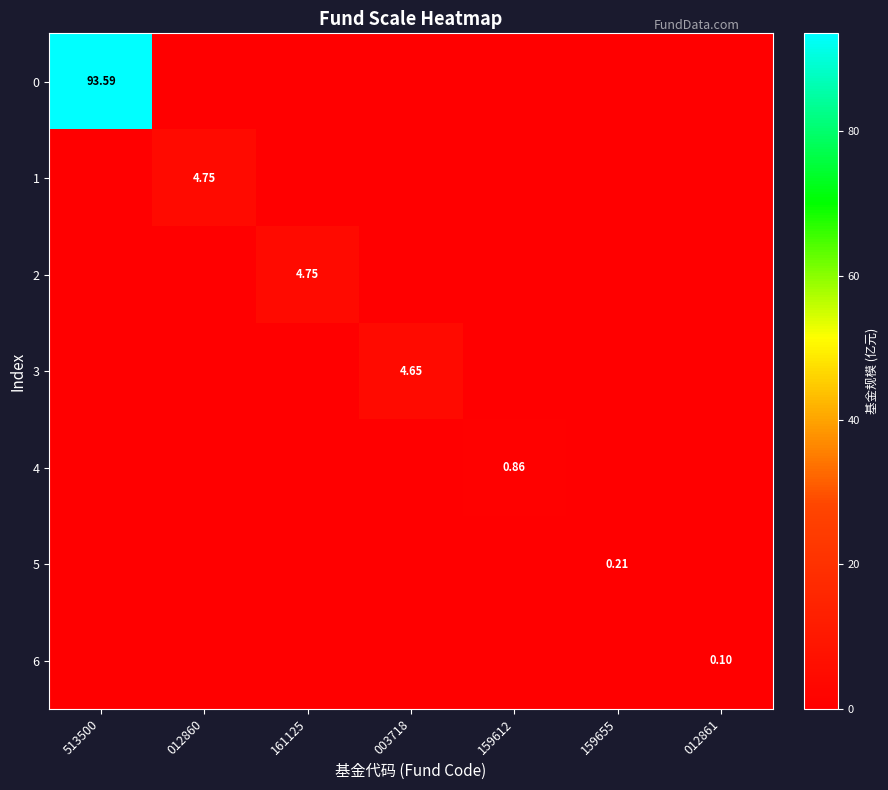

How many categories are shown in the chart?

7